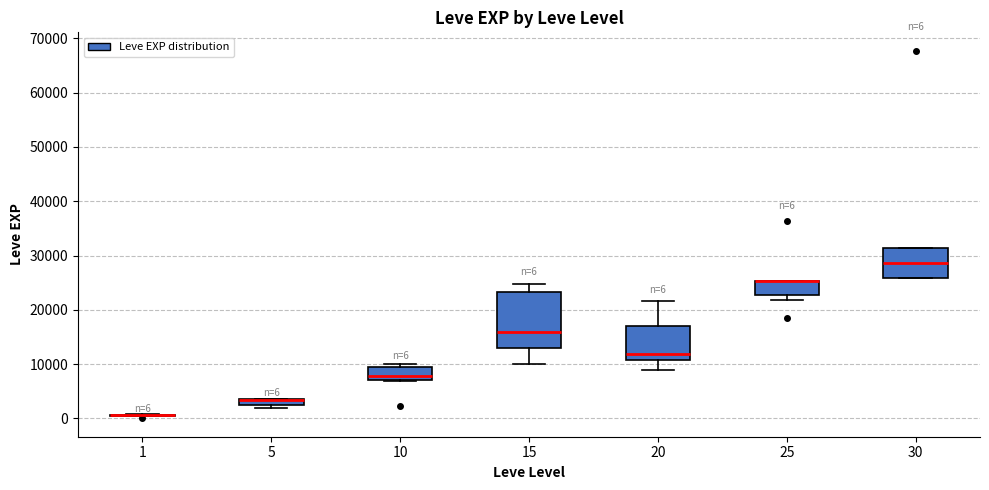

Which box is the tallest, from its lower edge to its upper edge?

15